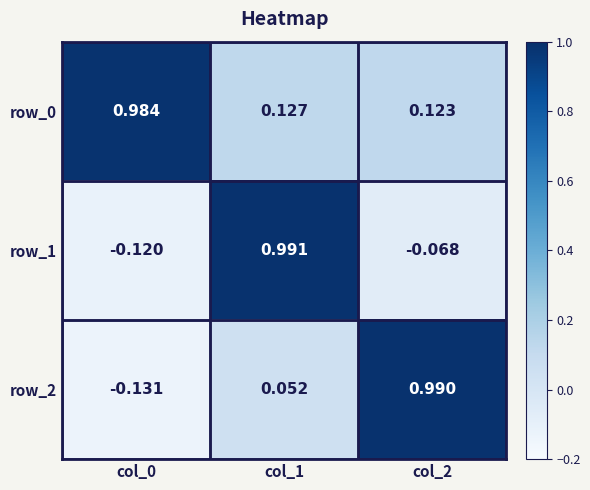

Rank the series by their average value, from highest to lowest.

row_0, row_2, row_1